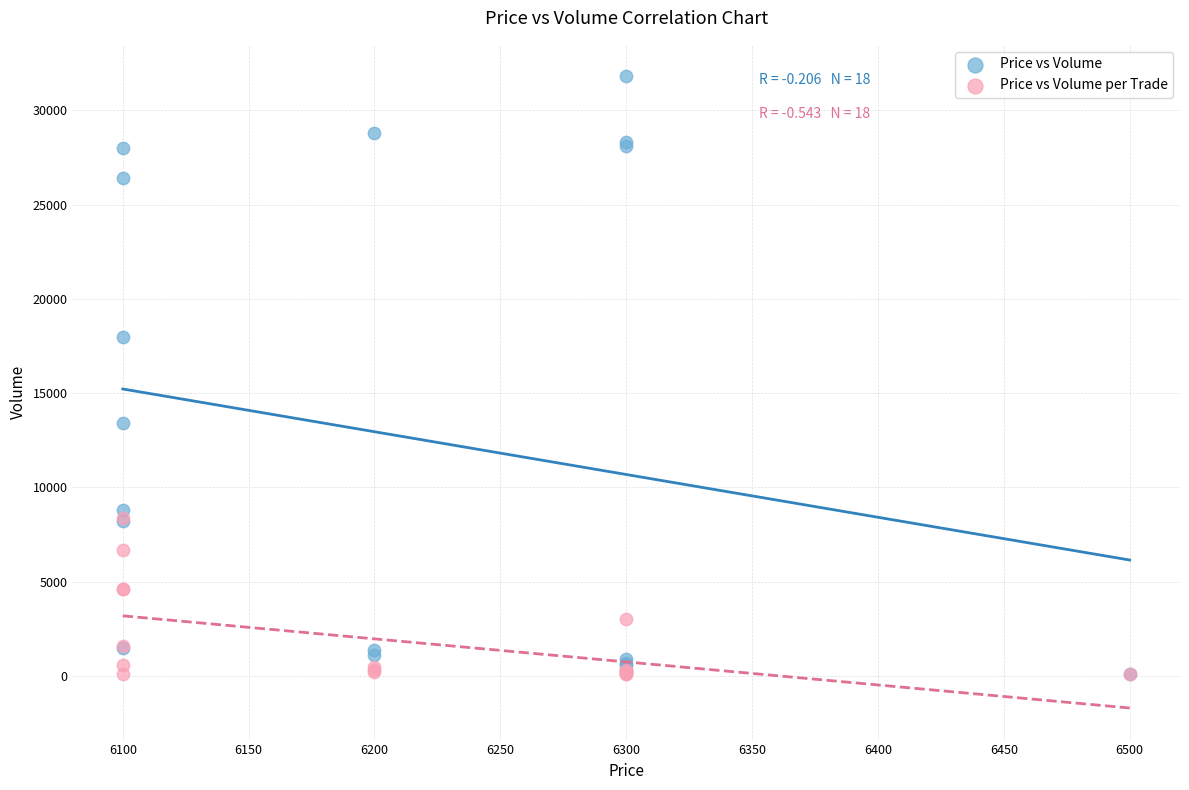

In the Price vs Volume series, what Y value is closest to 15950?

18000